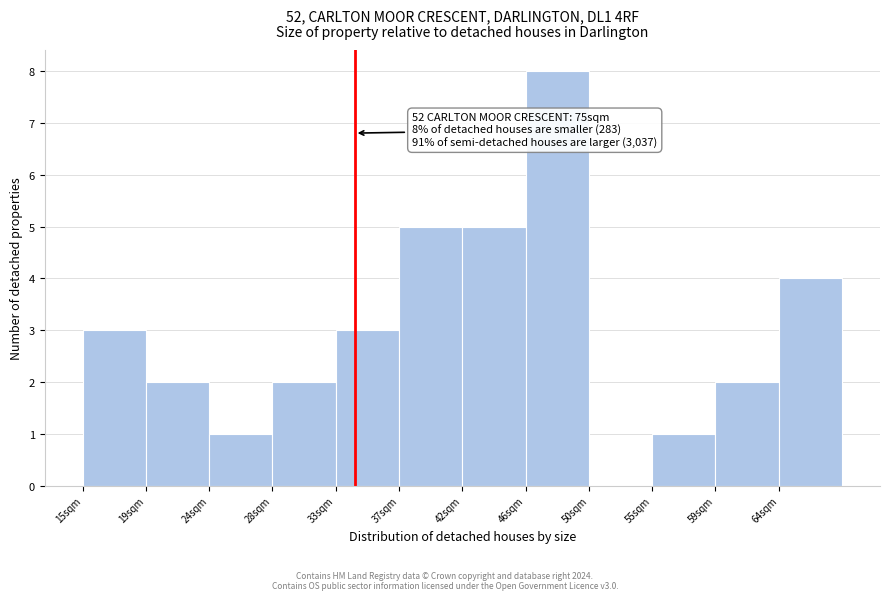

Reading left to right, transcribe all the data shown in this chart.

15sqm=3	19sqm=2	24sqm=1	28sqm=2	33sqm=3	37sqm=5	42sqm=5	46sqm=8	50sqm=0	55sqm=1	59sqm=2	64sqm=4